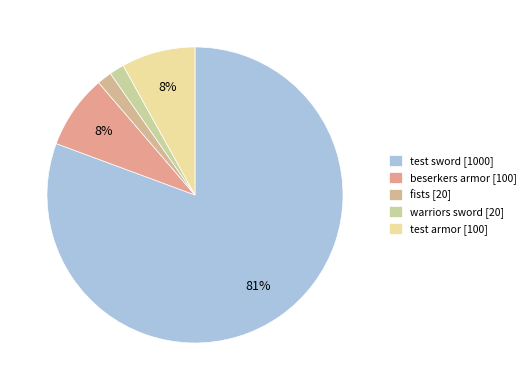

Count the number of slices in the pie.

5